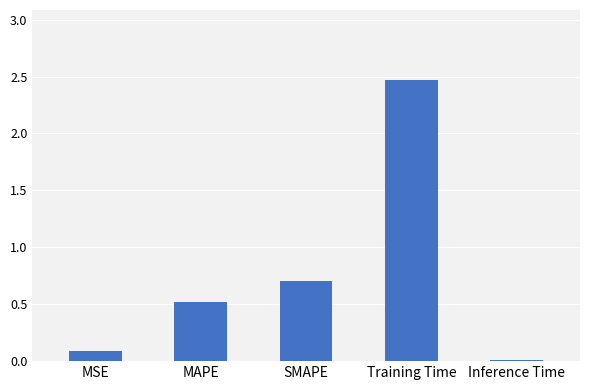

What is the sum of the values at MAPE and SMAPE?

1.2